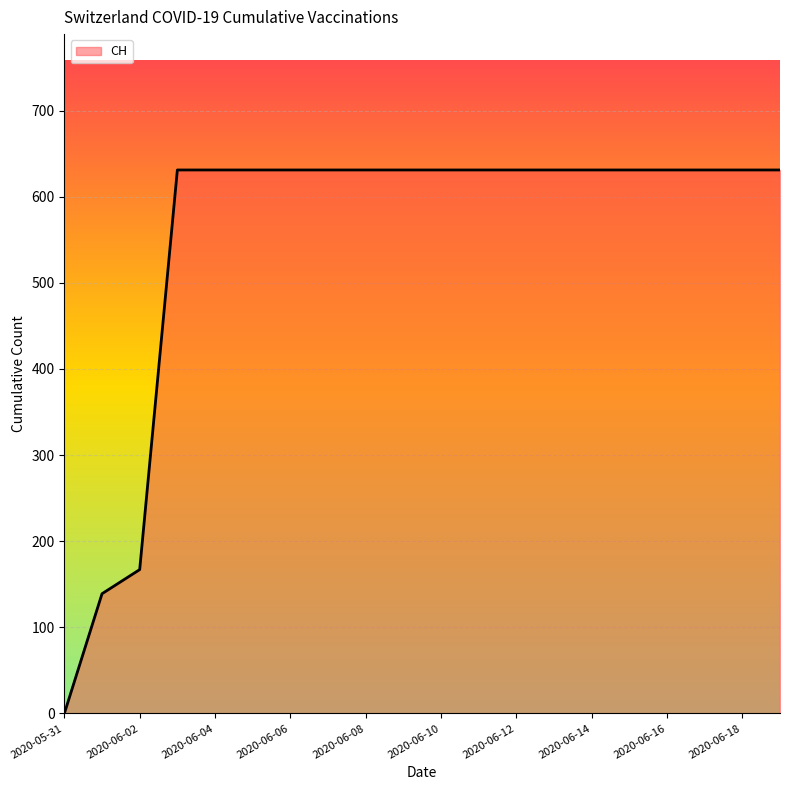

What is the greatest value displayed?

631